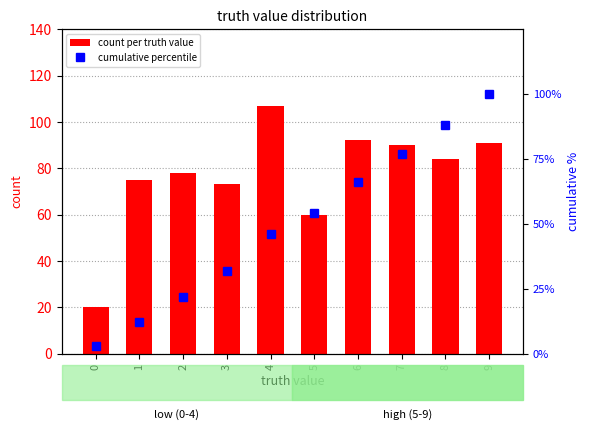

List the series in order of their peak value, lowest first.

cumulative percentile, count per truth value